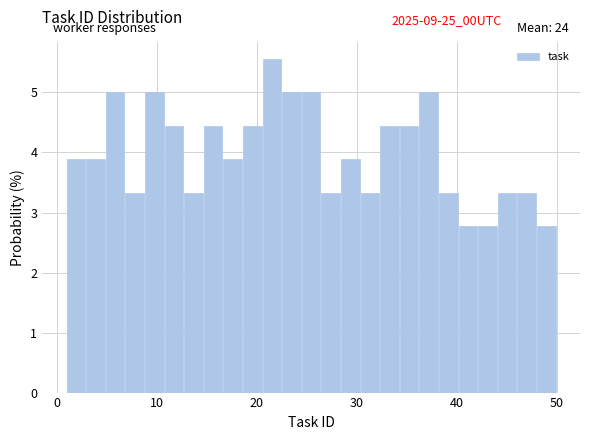

Around what value on the x-axis is the tallest bar? Give the approximate position of its centre, as read against the axis.

22